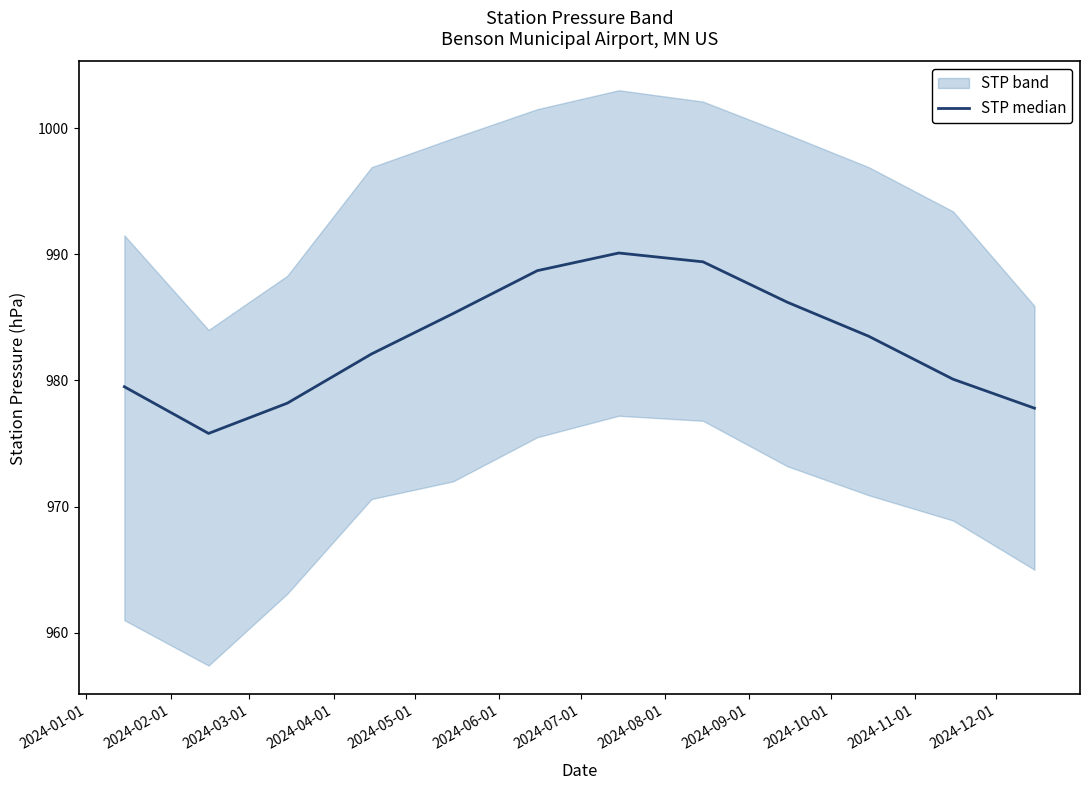

What is the label of the 7th point from the left?

2024-07-01